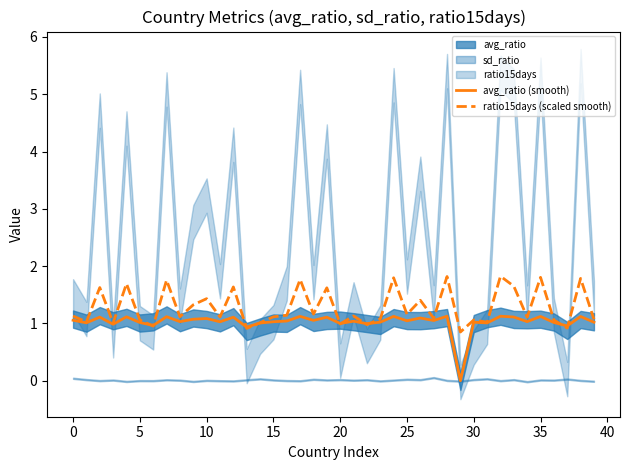

Does the chart have visible grid lines?

No